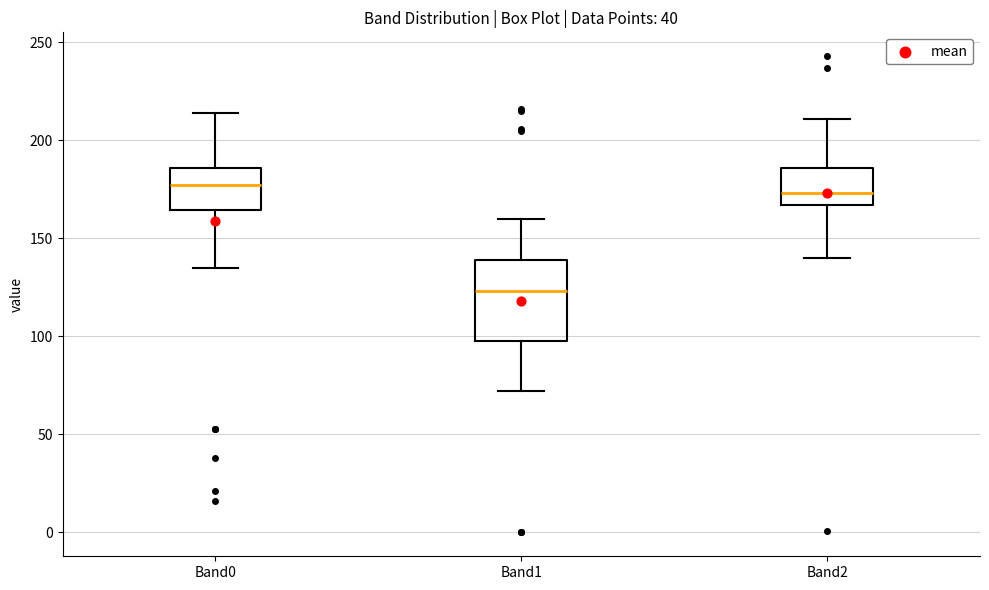

Which box is the tallest, from its lower edge to its upper edge?

Band1